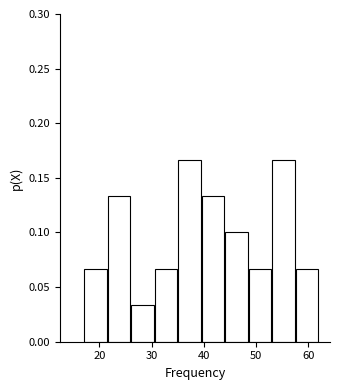

Reading left to right, list every bar in this chart as the range it spans on the x-axis followed by its height. Neither the bar edges nor the heights are printed on the chart, so give them approximately, as read against the axes.

17.0 to 21.5: 0.065
21.5 to 26.0: 0.135
26.0 to 30.5: 0.035
30.5 to 35.0: 0.065
35.0 to 39.5: 0.165
39.5 to 44.0: 0.135
44.0 to 48.5: 0.100
48.5 to 53.0: 0.065
53.0 to 57.5: 0.165
57.5 to 62.0: 0.065